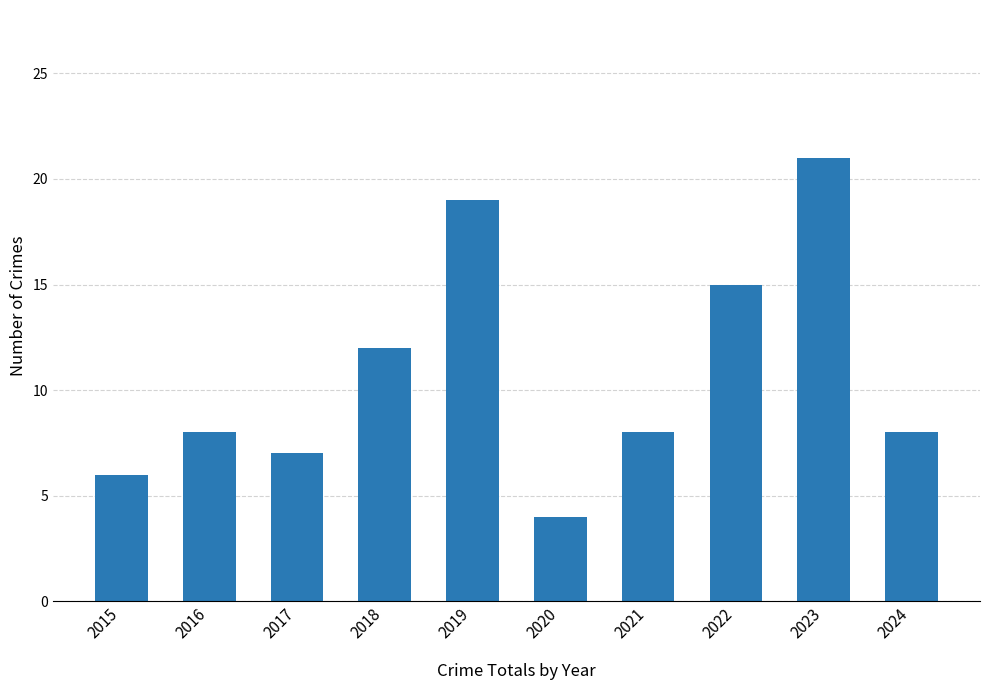

Which has a higher value, 2022 or 2015?

2022